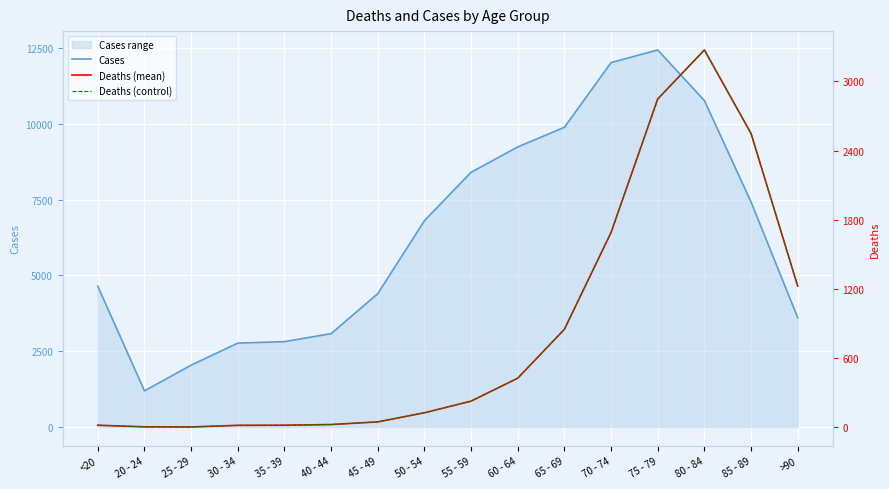

What is the average value of the Deaths (control) series?

834